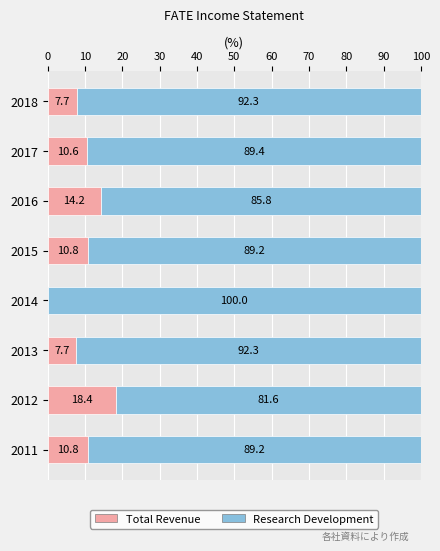

The Total Revenue series shows 10.6 at 2017. True or false?

True